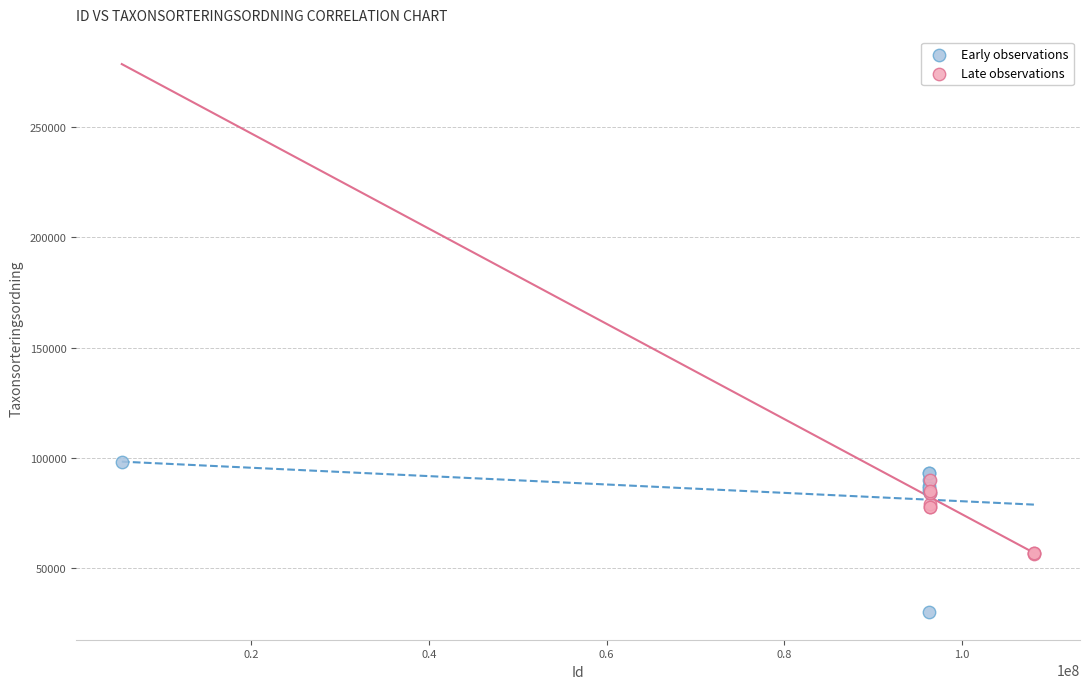

Which series reaches the minimum Y coordinate?

Early observations